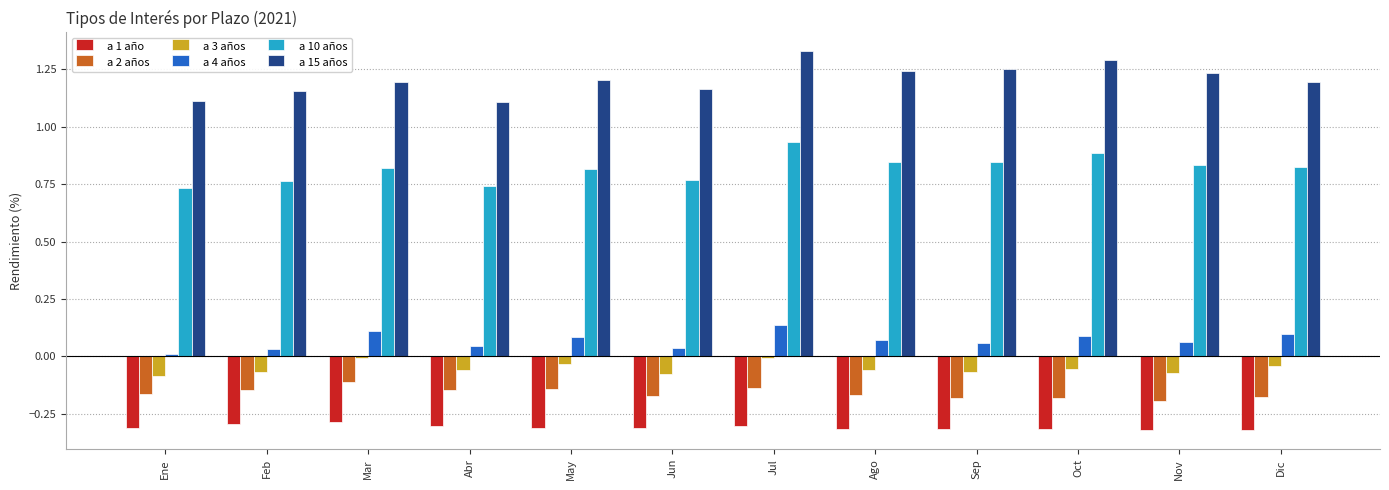

Is it true that a 10 años equals 1.3 at Feb?

False